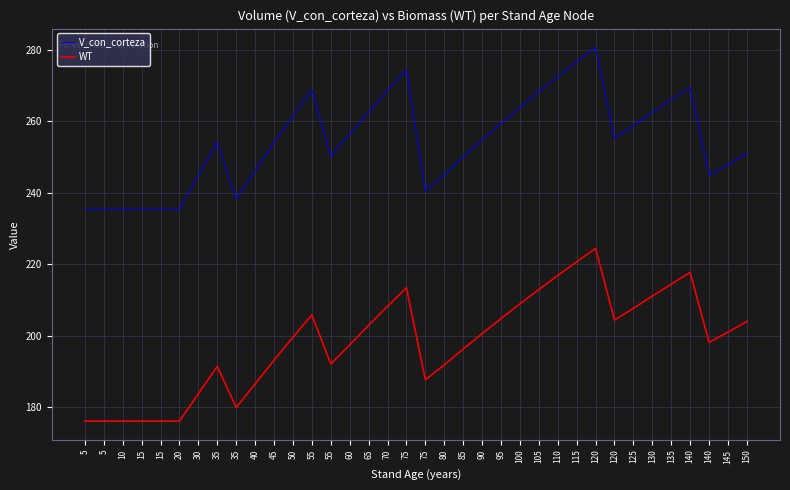

Between 130 and 5, which is larger?

130